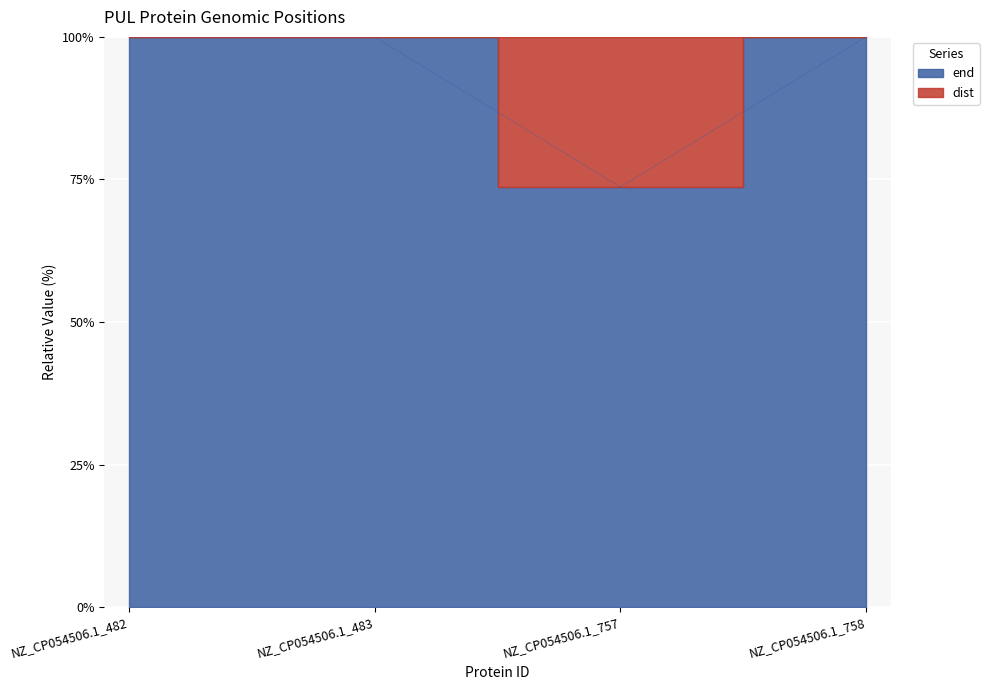

How many values are below 99?

1